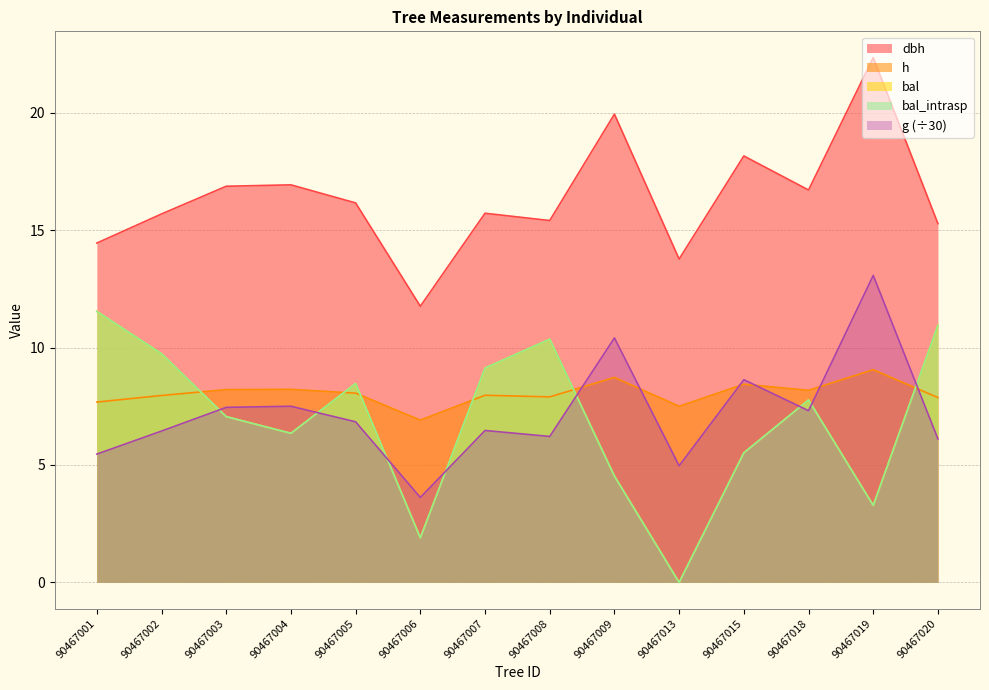

True or false: h has a value of 9.6 at 90467006.

False